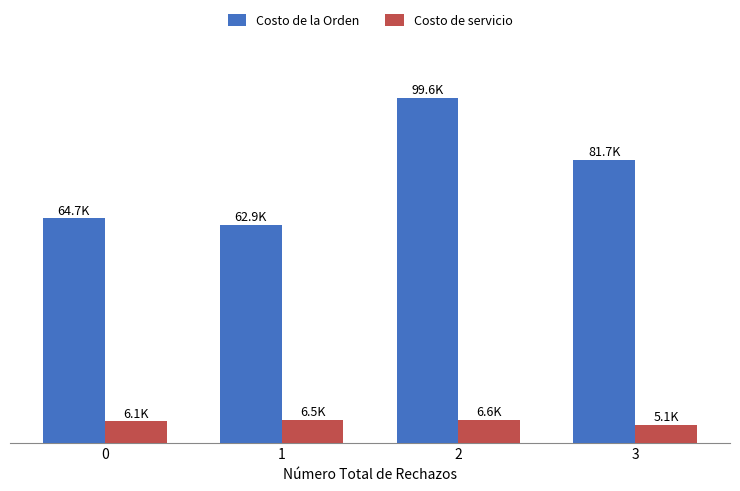

What is the minimum value for Costo de la Orden?

62934.7